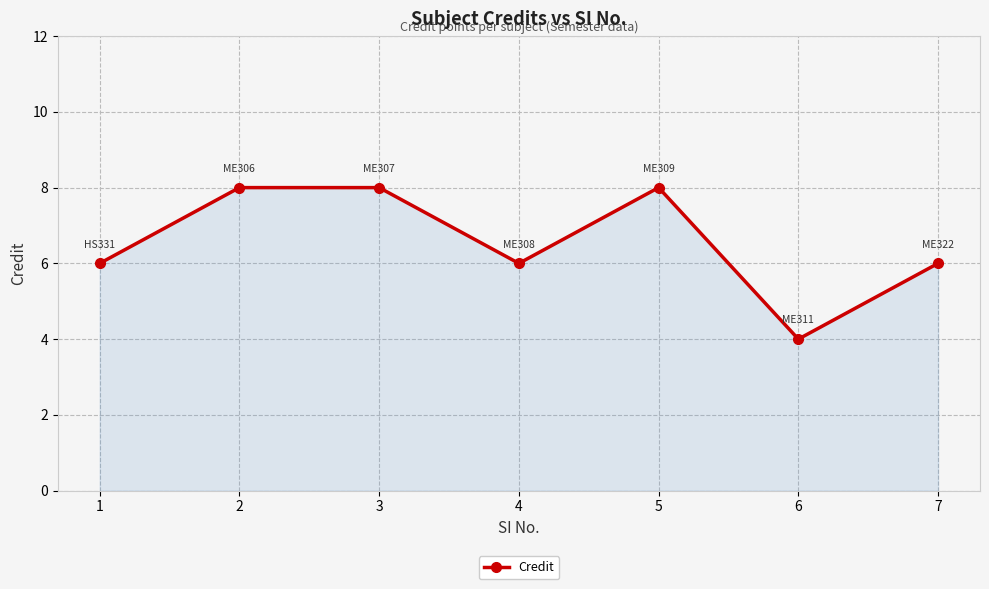

What is the approximate value at 3?

8